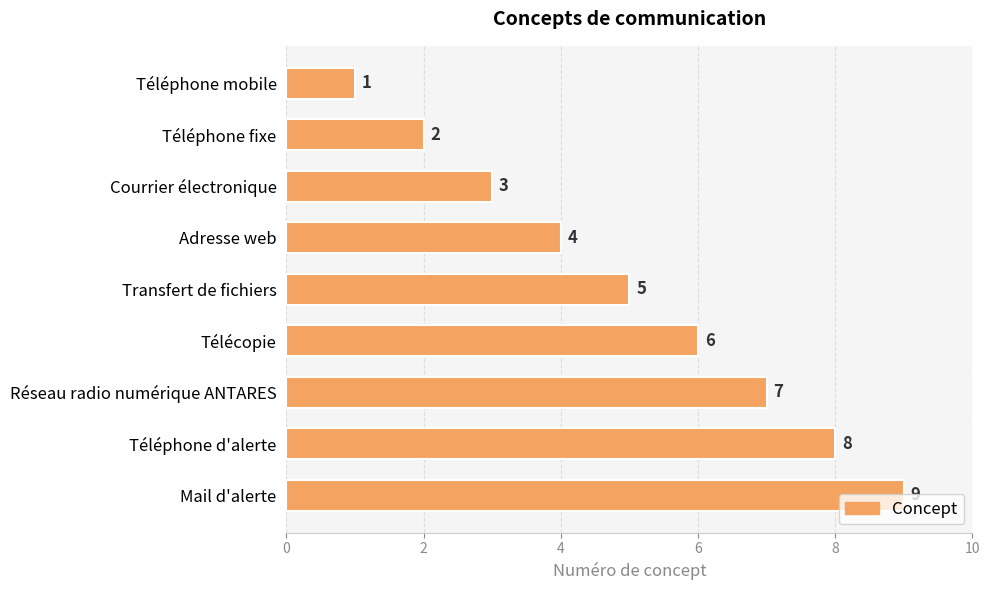

The value at Téléphone d'alerte is 8. True or false?

True